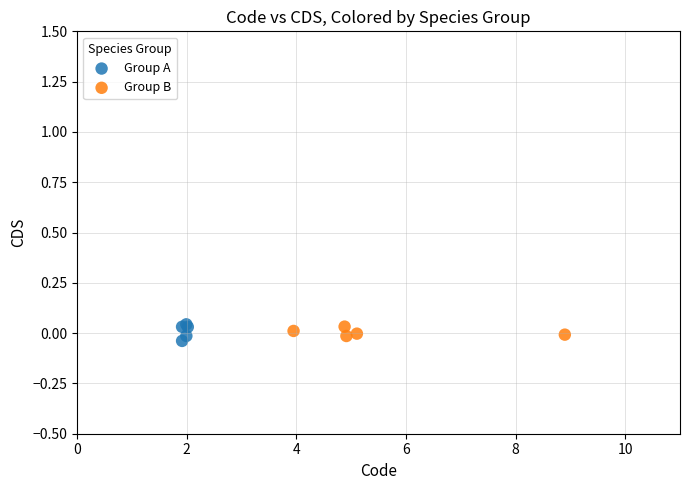

Which series contains the highest Y value?

Group A